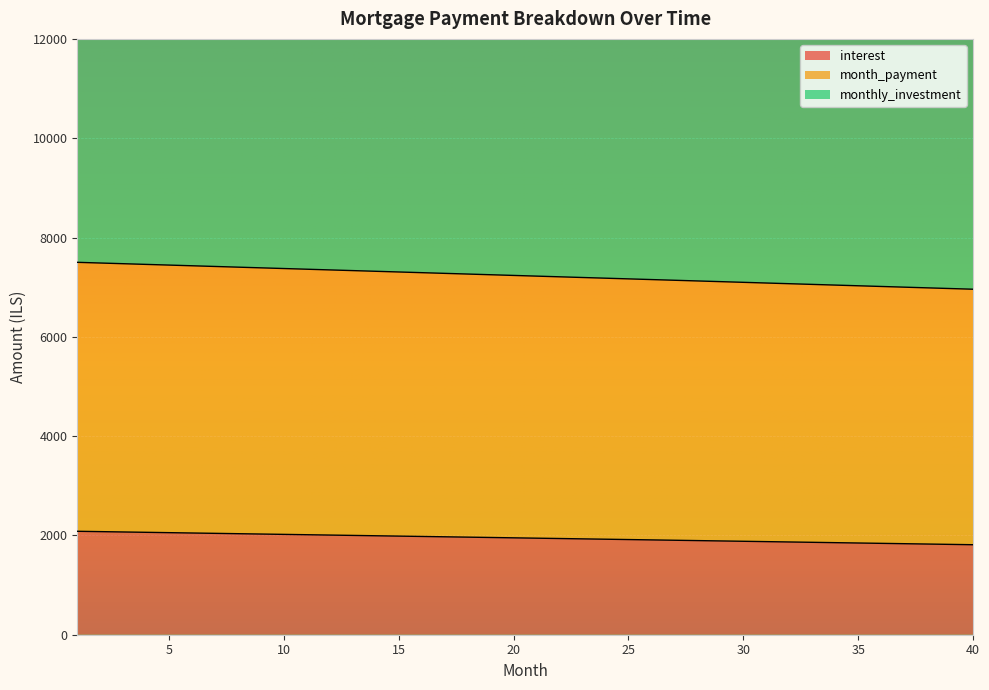

Rank the series by their maximum value, from highest to lowest.

monthly_investment, month_payment, interest